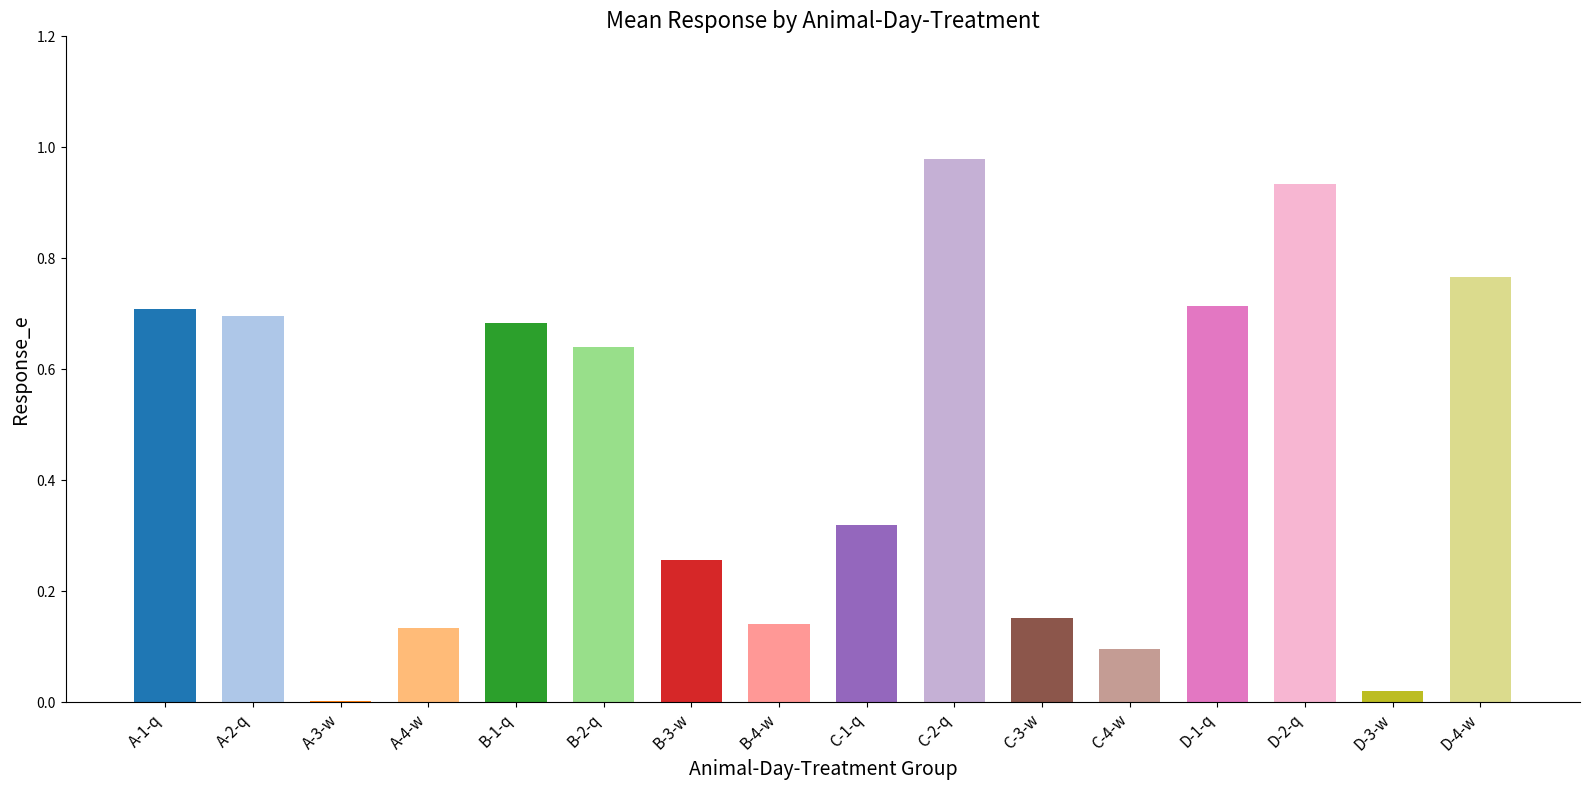

What is the change in value from A-1-q to D-4-w?

+0.1